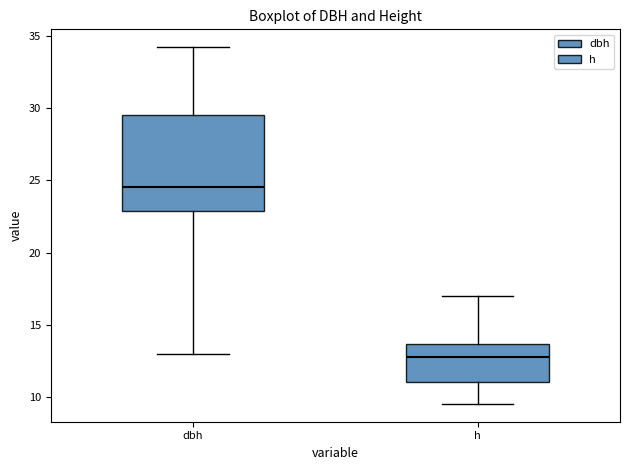

Reading left to right, read every box against the y-axis: the position of its median line, the range the box covers, and the ends of its whiskers. The values are not printed on the chart, so give them approximately, as read against the axis.

dbh: median 24.5, box 23.0 to 29.5, whiskers 13.0 to 34.5
h: median 13.0, box 11.0 to 13.5, whiskers 9.5 to 17.0